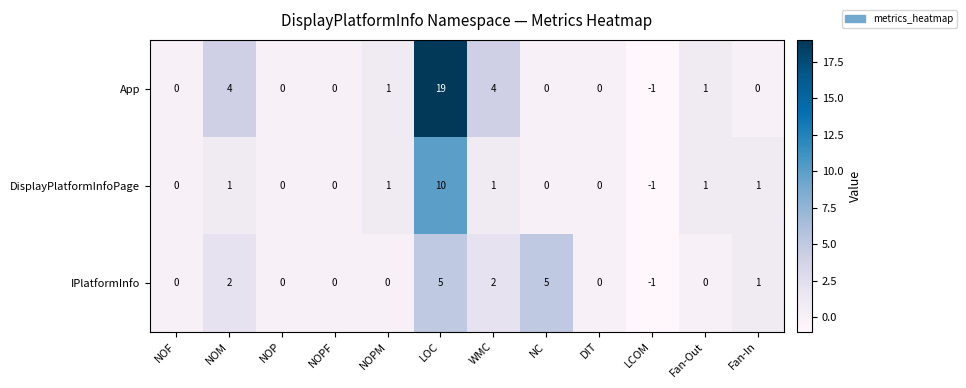

How many categories are shown in the chart?

12